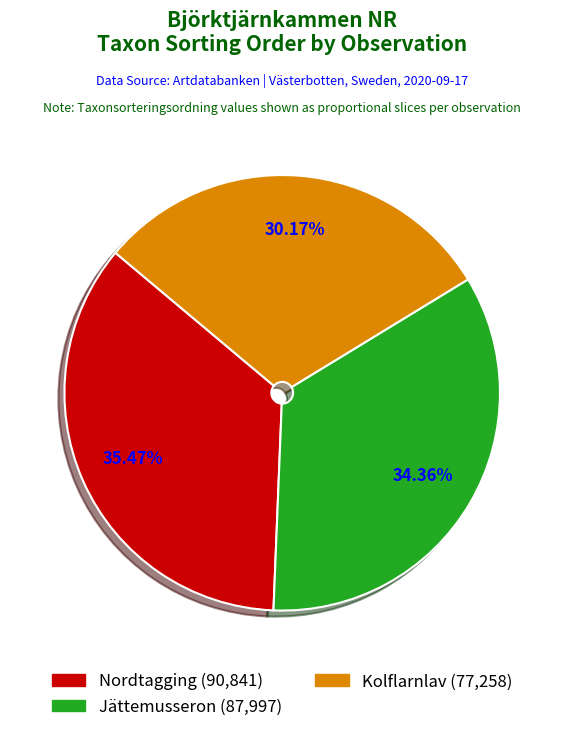

Which has a higher value, Jättemusseron (87,997) or Kolflarnlav (77,258)?

Jättemusseron (87,997)